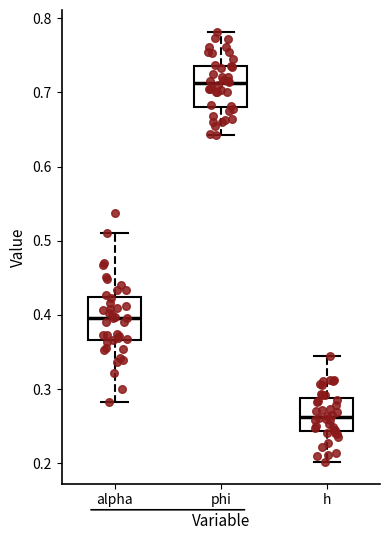

Which box's median line is the highest?

phi